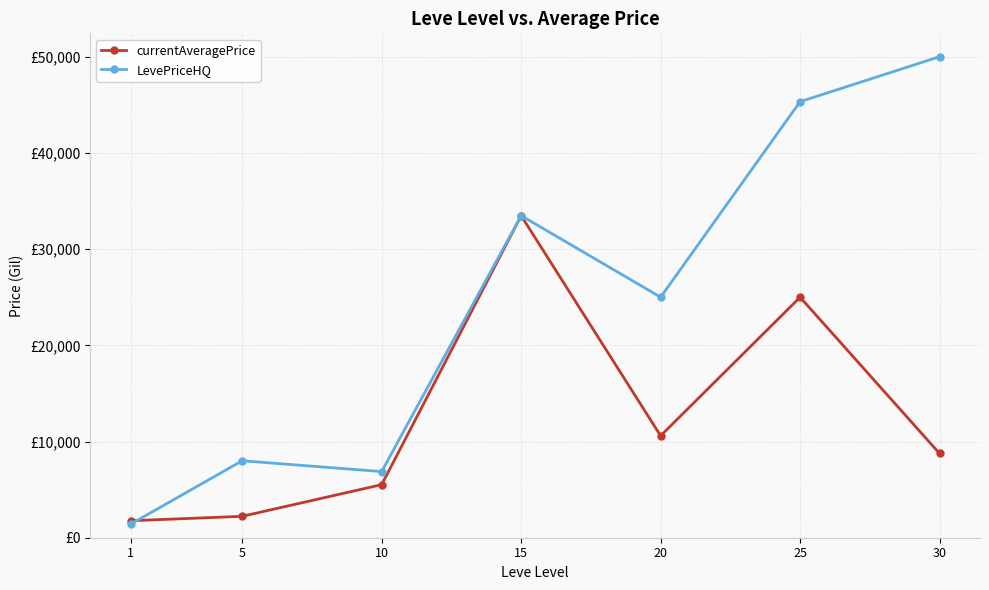

True or false: currentAveragePrice and LevePriceHQ intersect in this chart.

True